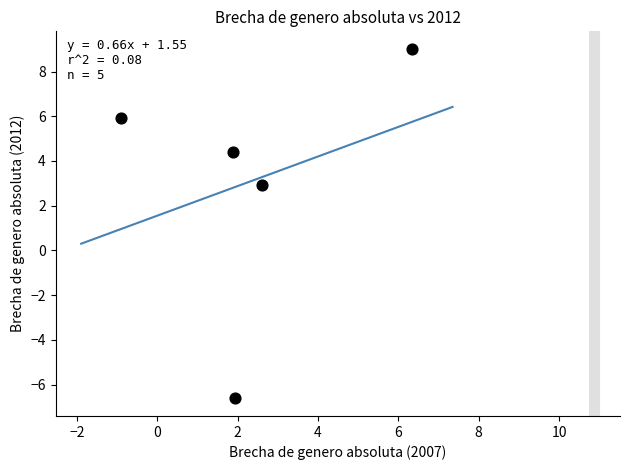

What is the range of Y values (max minus min)?

15.6